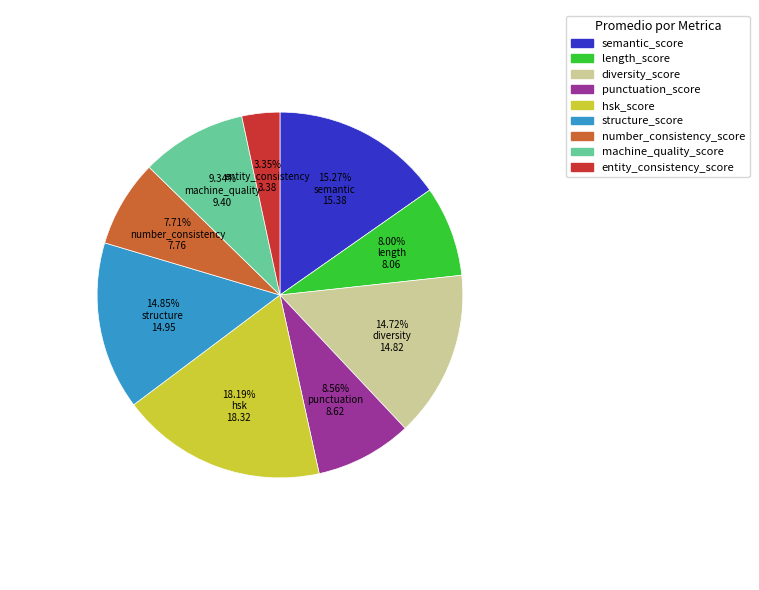

To the nearest percent, what is the average slice percentage?

11%